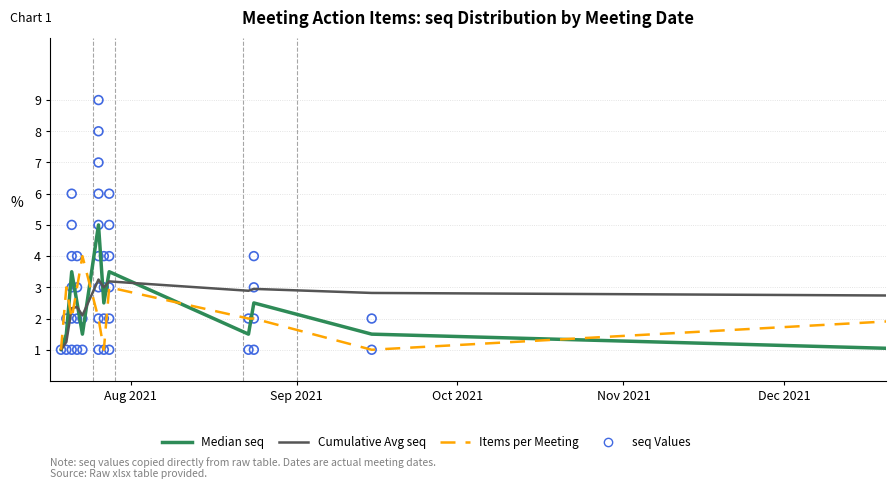

Which series reaches the maximum Y coordinate?

Median seq